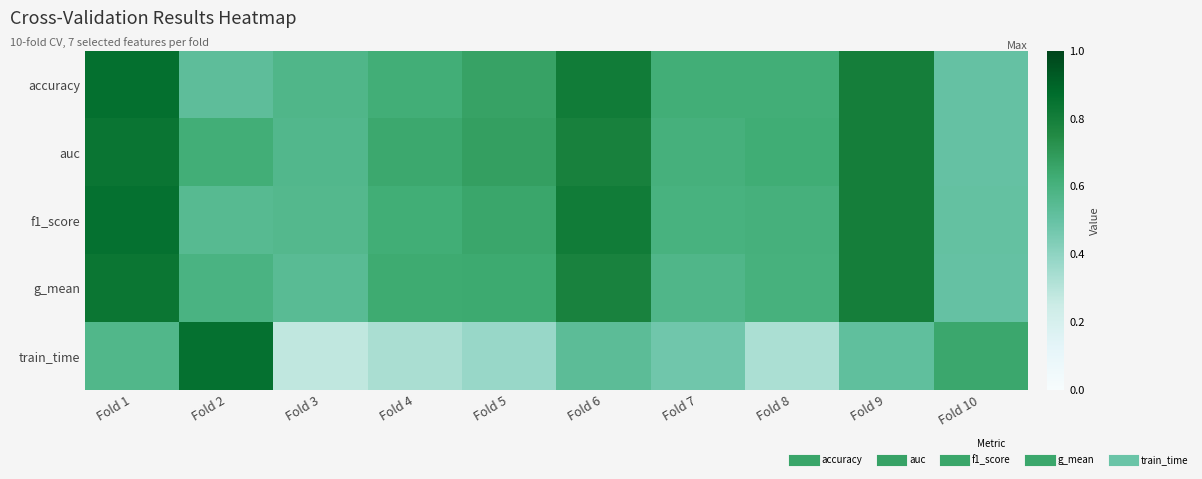

Reading left to right, extract all data points from this chart.

accuracy: Fold 1=0.9	Fold 2=0.5	Fold 3=0.6	Fold 4=0.6	Fold 5=0.7	Fold 6=0.8	Fold 7=0.6	Fold 8=0.6	Fold 9=0.8	Fold 10=0.5
auc: Fold 1=0.8	Fold 2=0.6	Fold 3=0.6	Fold 4=0.6	Fold 5=0.7	Fold 6=0.8	Fold 7=0.6	Fold 8=0.6	Fold 9=0.8	Fold 10=0.5
f1_score: Fold 1=0.9	Fold 2=0.6	Fold 3=0.6	Fold 4=0.6	Fold 5=0.7	Fold 6=0.8	Fold 7=0.6	Fold 8=0.6	Fold 9=0.8	Fold 10=0.5
g_mean: Fold 1=0.8	Fold 2=0.6	Fold 3=0.5	Fold 4=0.6	Fold 5=0.6	Fold 6=0.8	Fold 7=0.6	Fold 8=0.6	Fold 9=0.8	Fold 10=0.5
train_time: Fold 1=0.6	Fold 2=0.9	Fold 3=0.3	Fold 4=0.3	Fold 5=0.4	Fold 6=0.5	Fold 7=0.5	Fold 8=0.3	Fold 9=0.5	Fold 10=0.6